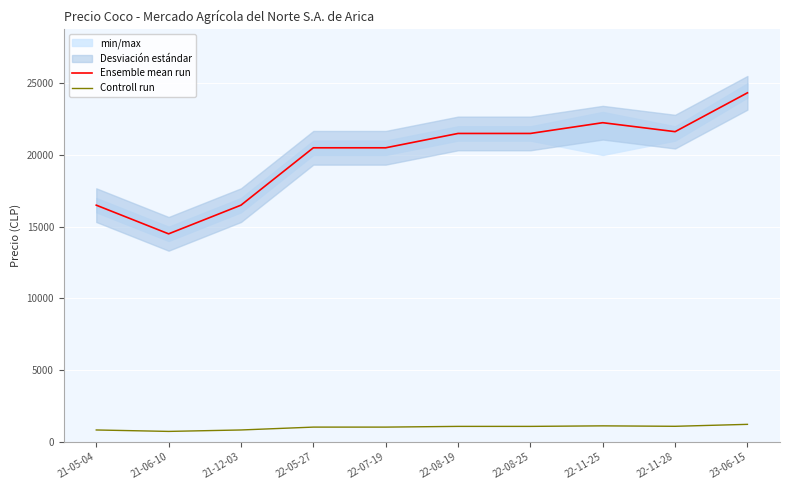

What is the difference between the highest and lowest values at 23-06-15?

23116